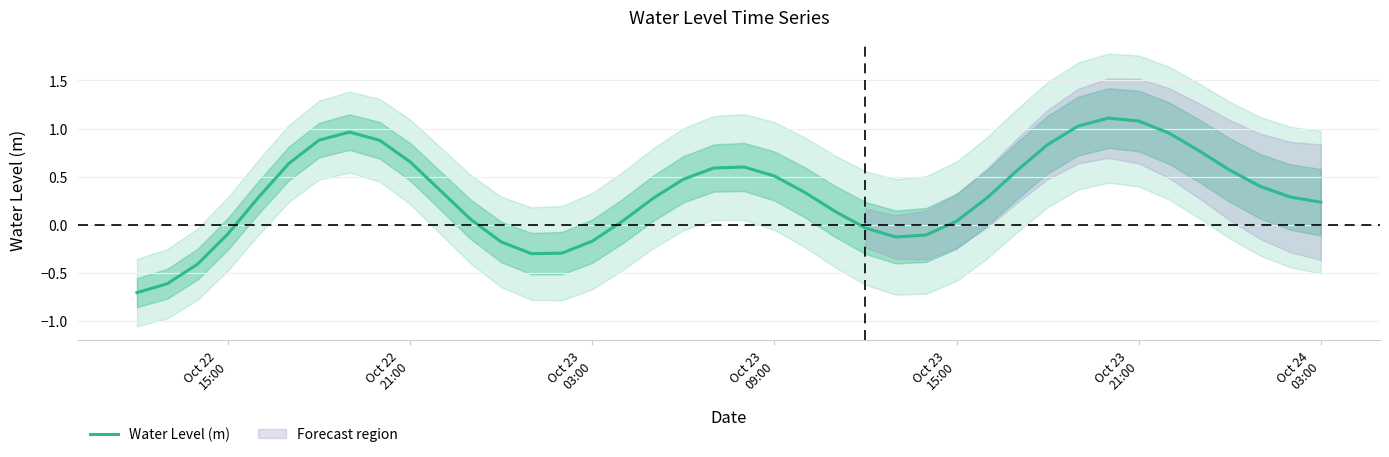

How many points are higher than both their immediate neighbors (excluding endpoints)?

3